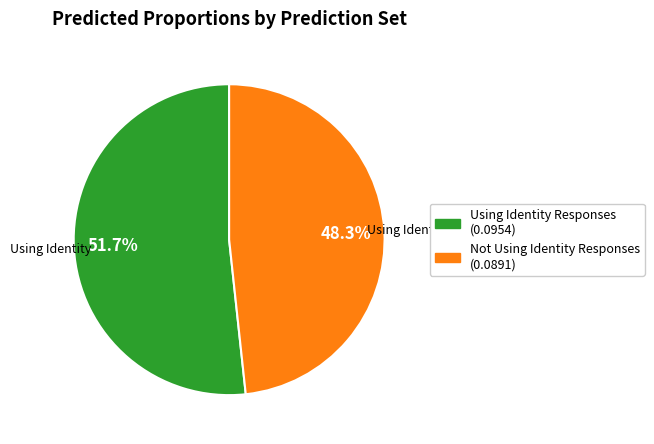

To the nearest percent, what is the difference between the largest and smallest slice percentages?

3%